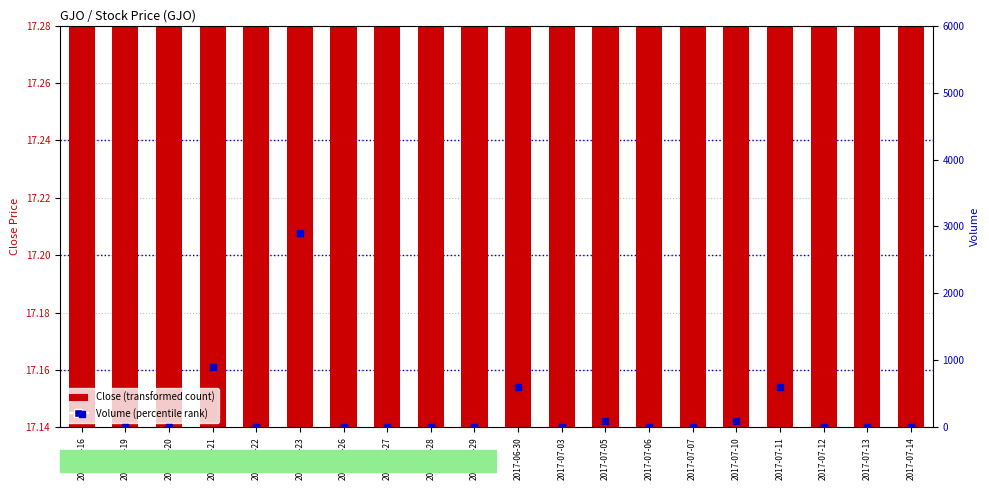

Reading left to right, what are all the values shown in this chart?

Close (transformed count): 17.2	17.2	17.2	17.2	17.2	17.2	17.2	17.2	17.2	17.2	17.2	17.2	17.2	17.2	17.2	17.2	17.2	17.2	17.2	17.2
Volume (percentile rank): 200.0	0.0	0.0	900.0	0.0	2900.0	0.0	0.0	0.0	0.0	600.0	0.0	100.0	0.0	0.0	100.0	600.0	0.0	0.0	0.0